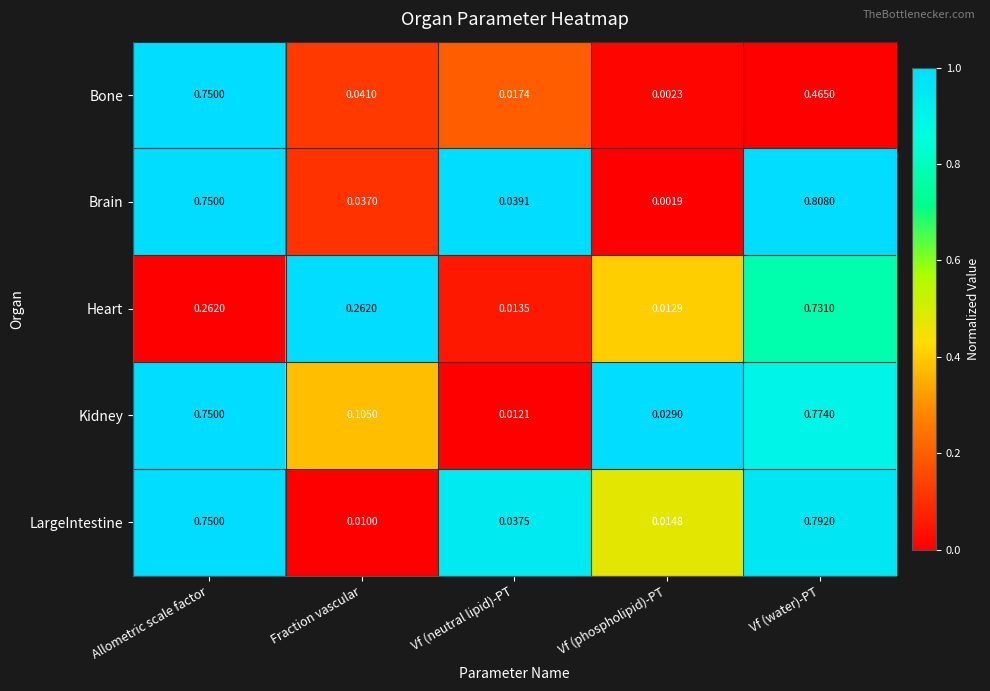

At which category does the chart reach its minimum across all series?

Vf (phospholipid)-PT